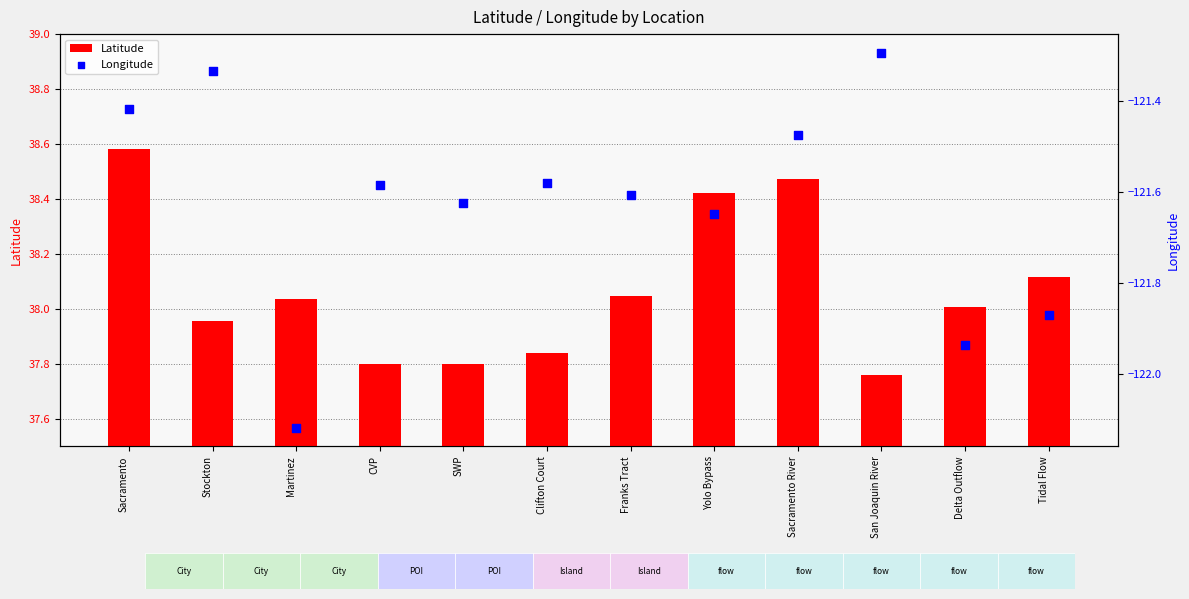

Which series has the largest total across all categories?

Latitude